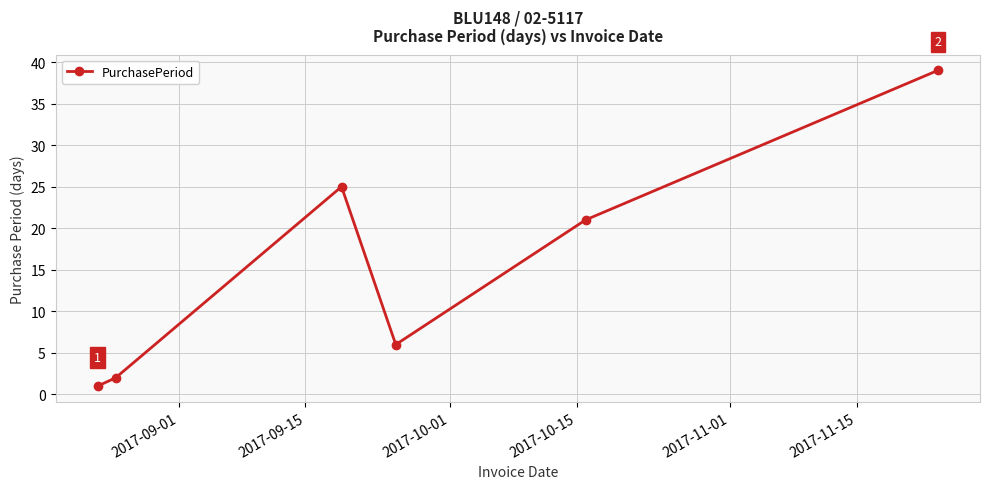

Reading left to right, list all the values displayed in this chart.

1	2	25	6	21	39